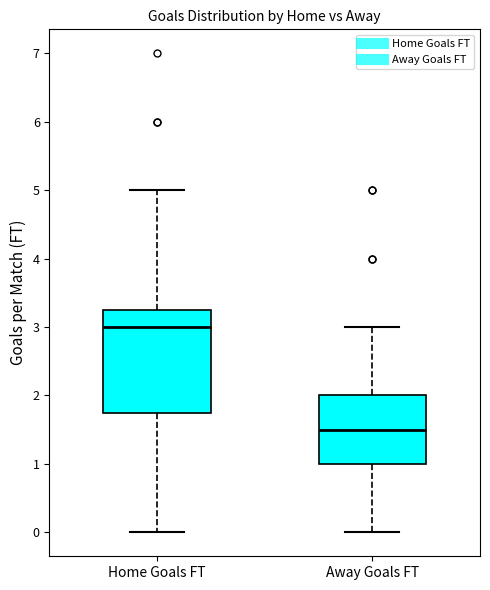

Reading left to right, transcribe this box plot: for each box, give where its median line is, the range the box spans, and where its two whiskers end, as read against the y-axis. The values are not printed on the chart, so give them approximately, as read against the axis.

Home Goals FT: median 3.0, box 1.8 to 3.3, whiskers 0.0 to 5.0
Away Goals FT: median 1.5, box 1.0 to 2.0, whiskers 0.0 to 3.0